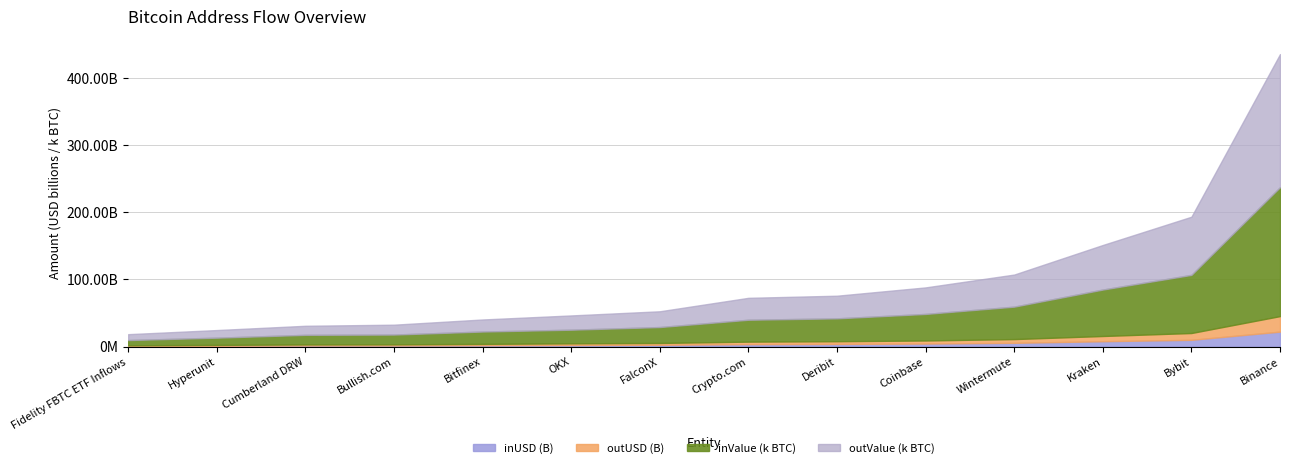

How many categories are shown in the chart?

14